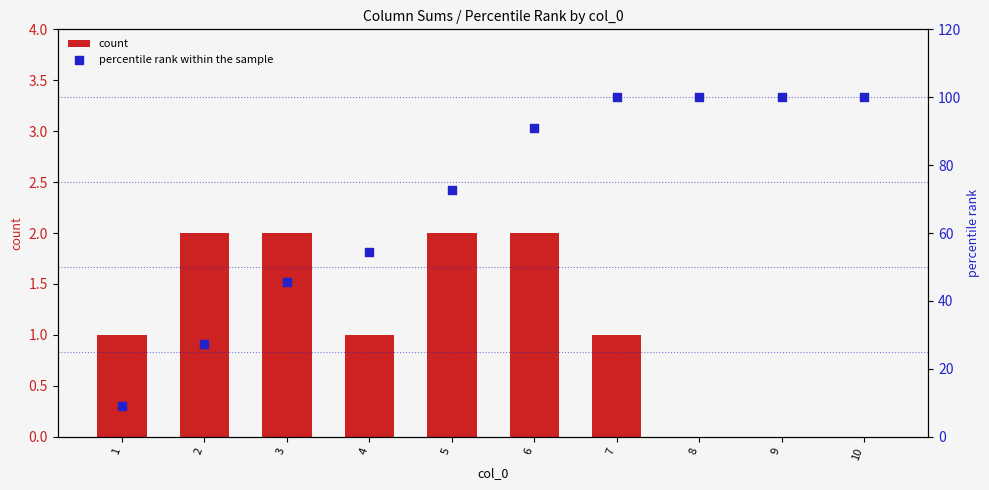

Is the value of count at 6 greater than the value of percentile rank within the sample at 3?

No